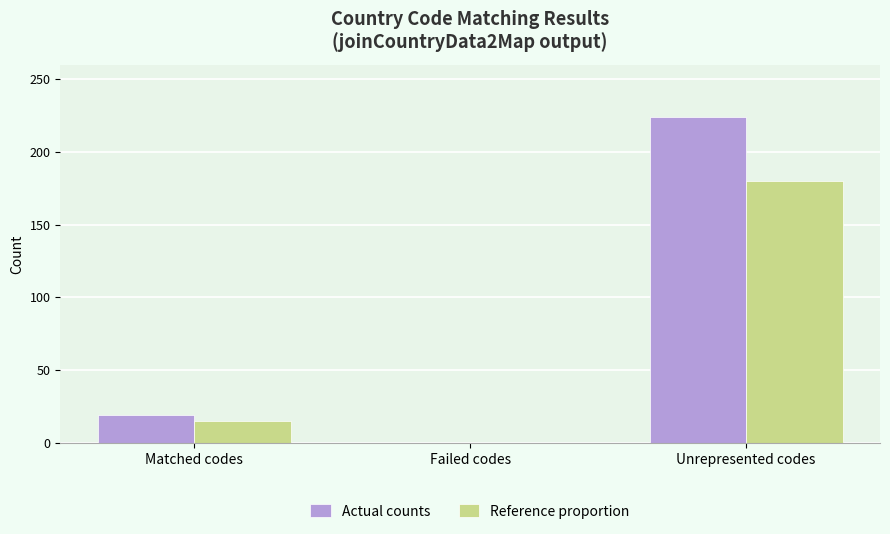

What is the sum of the Reference proportion values at Matched codes and Failed codes?

15